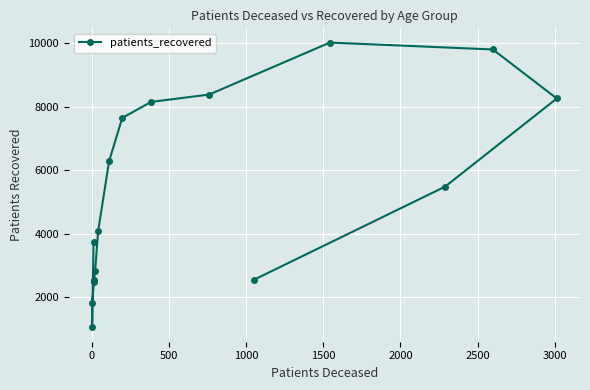

What is the value of the 16th point from the left?

2558